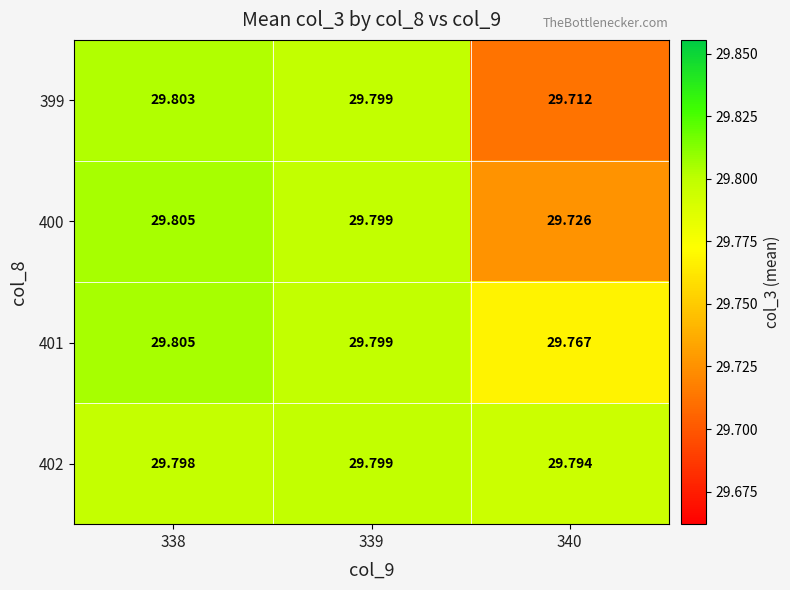

Is the value of 400 at 340 greater than the value of 402 at 339?

No